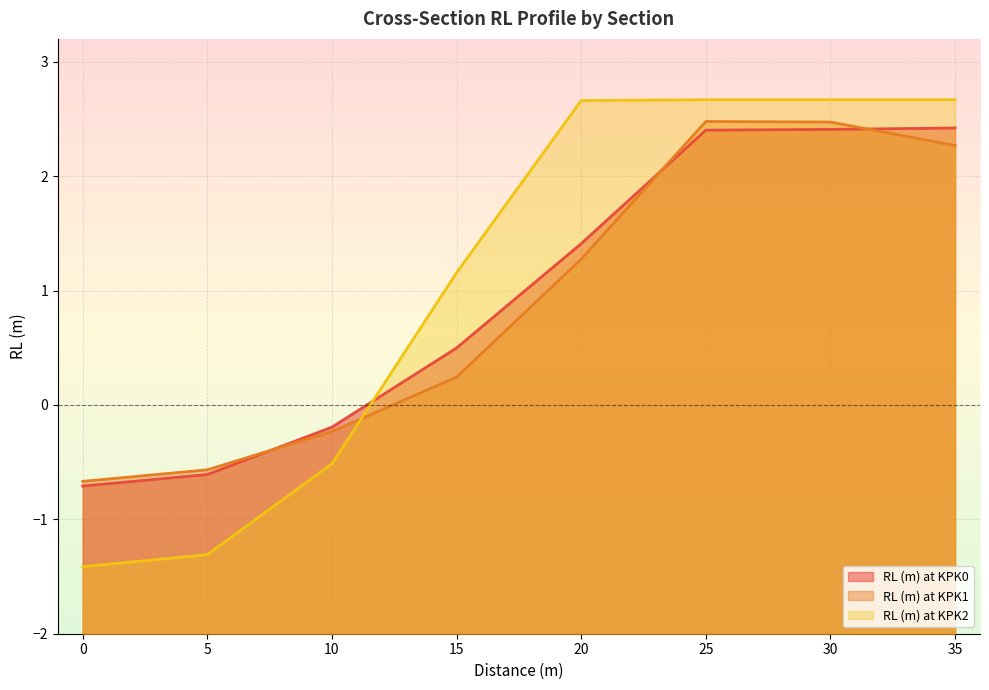

List the series in order of their peak value, lowest first.

RL (m) at KPK0, RL (m) at KPK1, RL (m) at KPK2